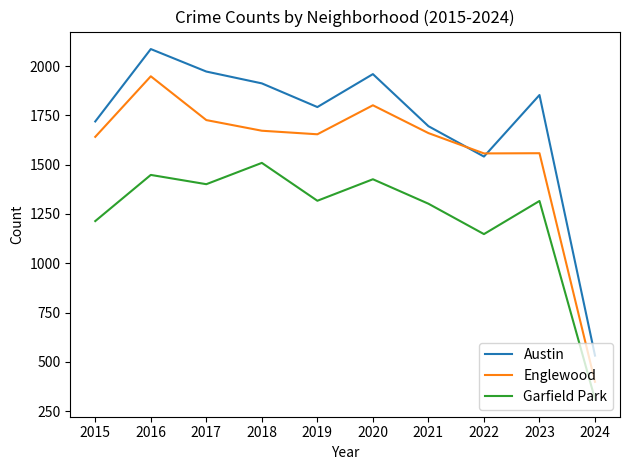

True or false: Garfield Park and Englewood cross at least once.

False